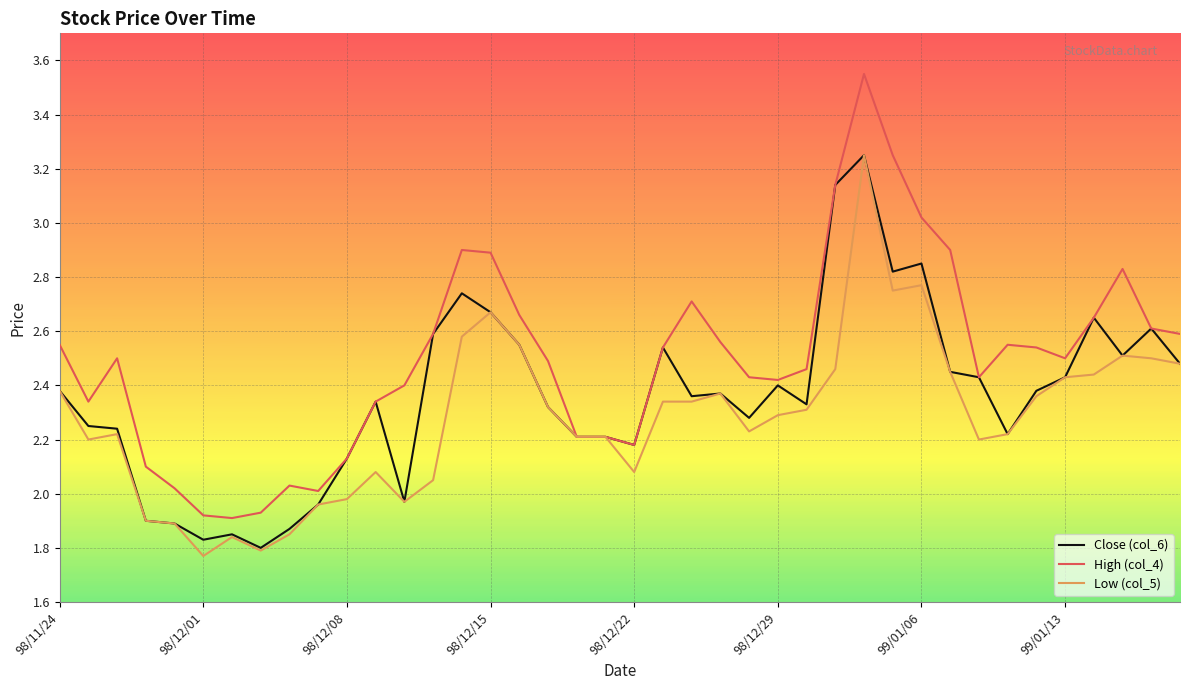

Which series has the largest range (max minus min)?

High (col_4)